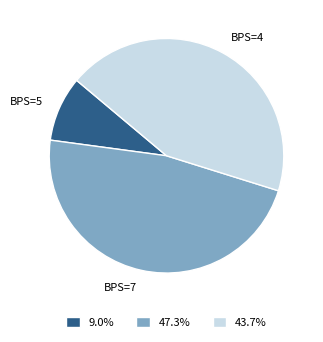

Combined, do BPS=5 and BPS=7 account for over 50%?

Yes